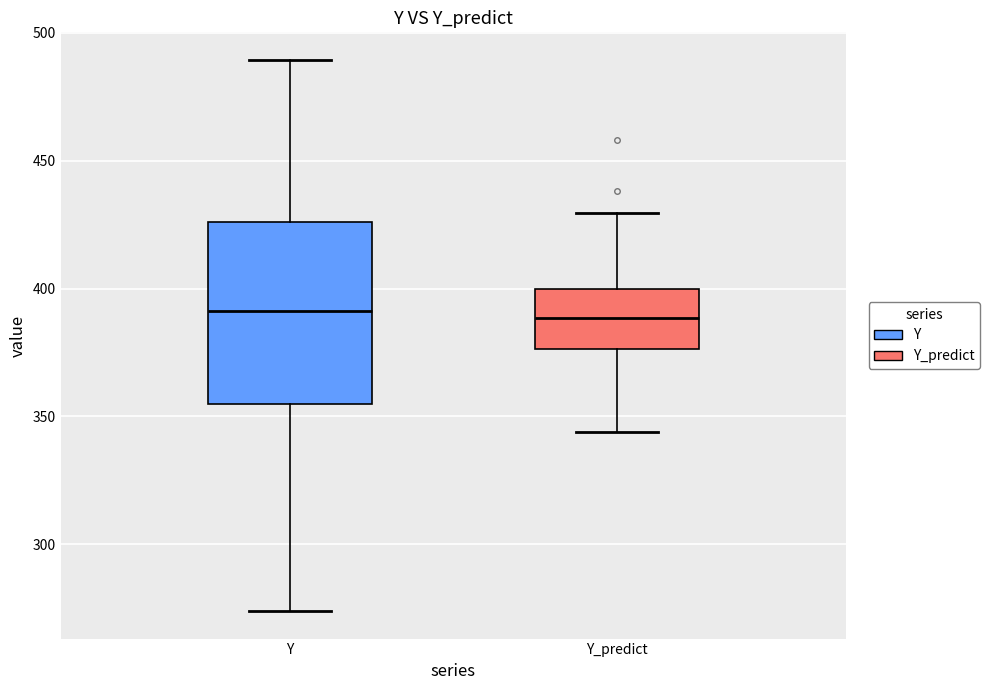

Reading left to right, transcribe this box plot: for each box, give where its median line is, the range the box spans, and where its two whiskers end, as read against the y-axis. The values are not printed on the chart, so give them approximately, as read against the axis.

Y: median 390, box 355 to 425, whiskers 275 to 490
Y_predict: median 390, box 375 to 400, whiskers 345 to 430